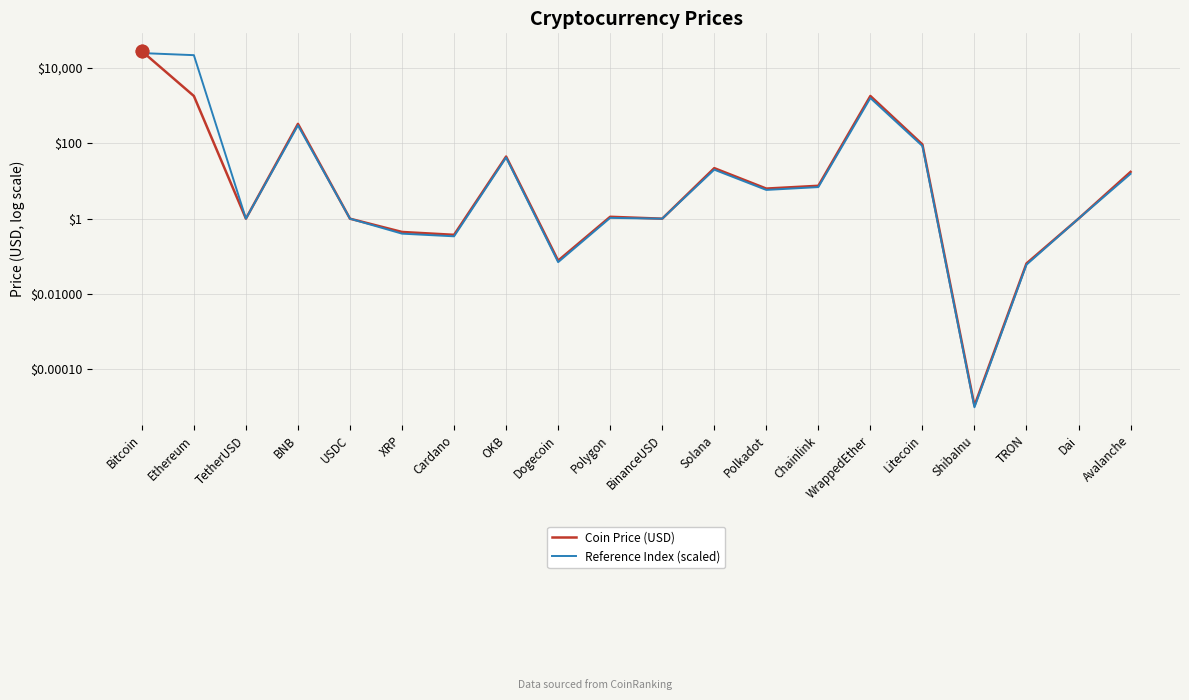

Which series has the largest total across all categories?

Reference Index (scaled)